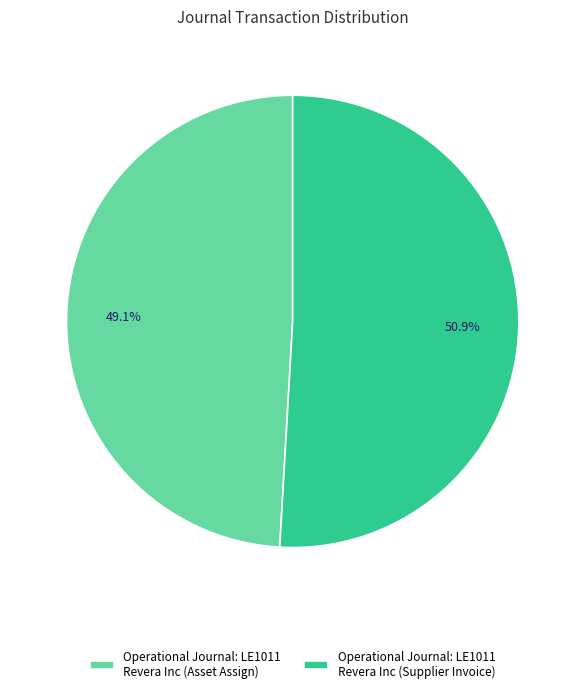

Is there a majority slice in this chart?

Yes